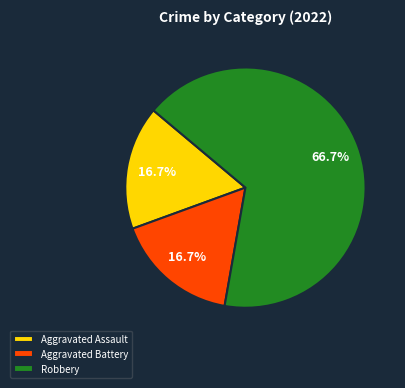

What portion of the pie excludes Aggravated Battery?

83.3%